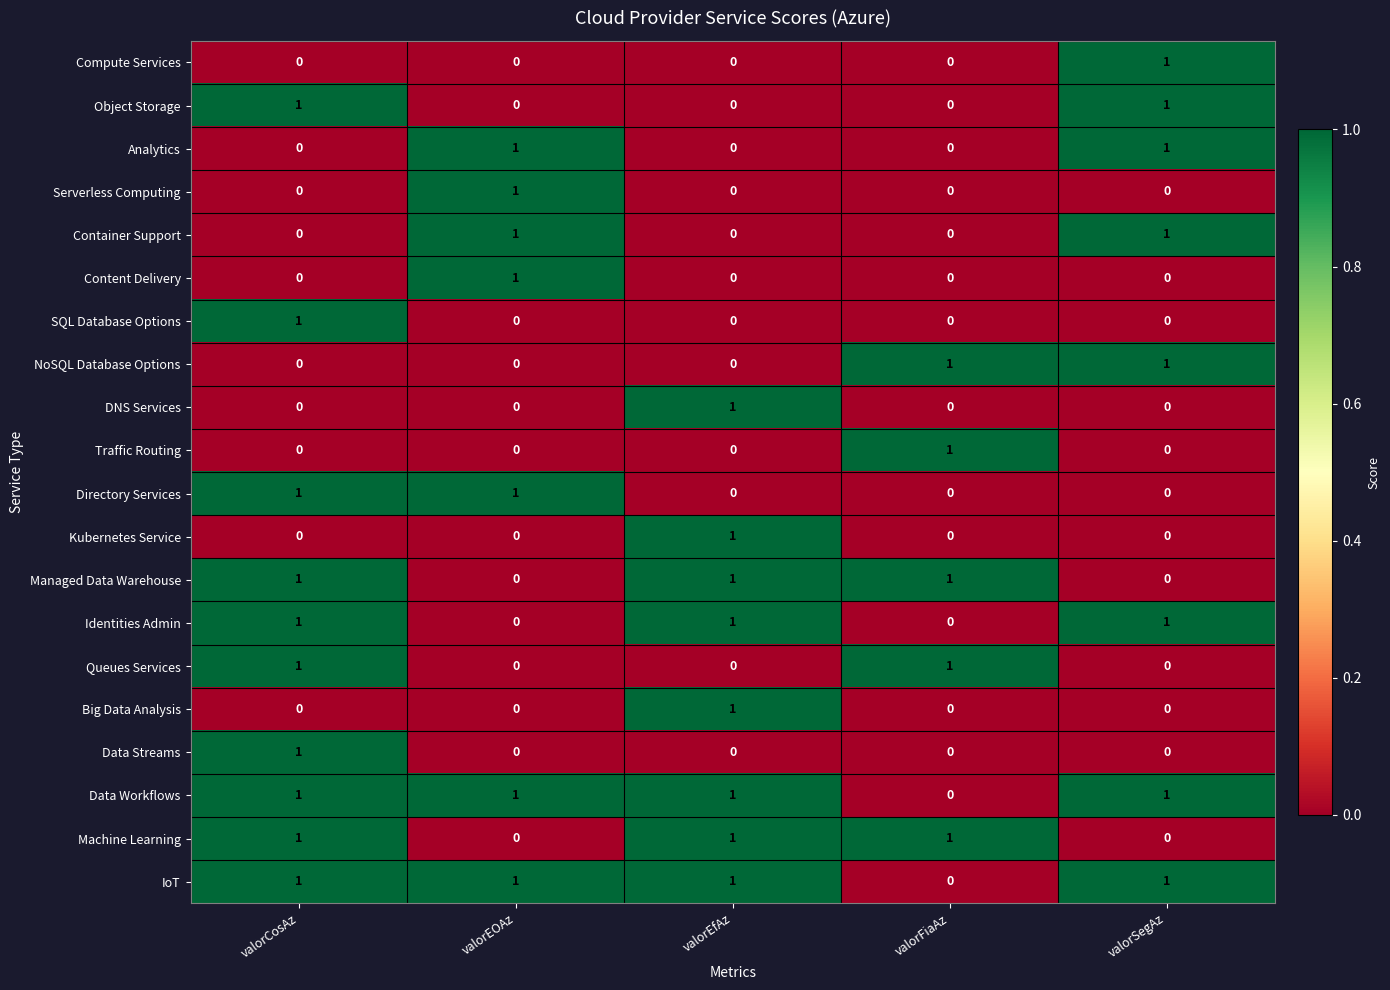

Count the Container Support values in the range 0 to 1.

5